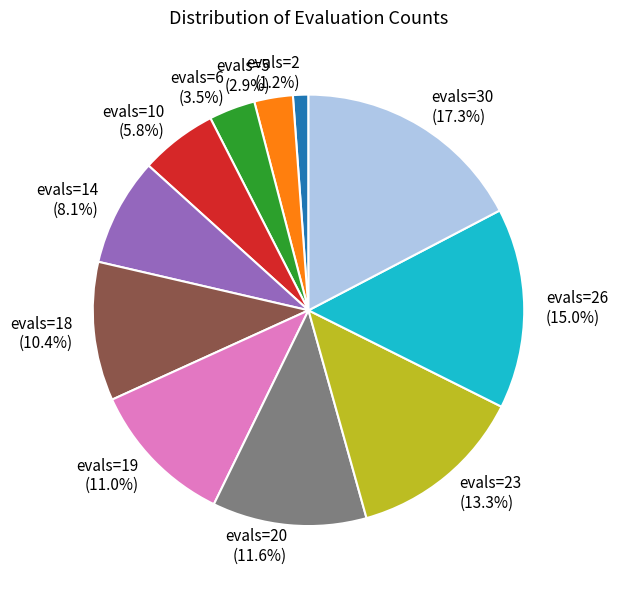

How many segments does this pie chart have?

11